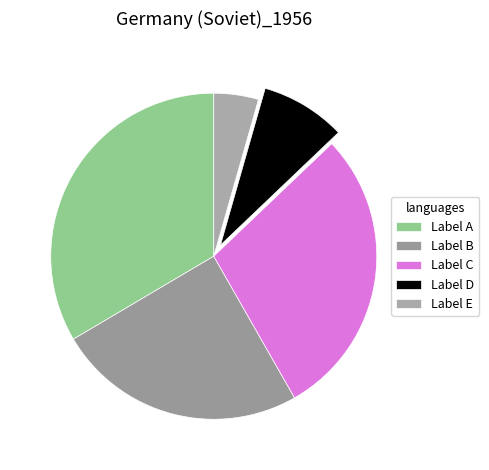

What is the smallest slice in the pie chart?

Label E